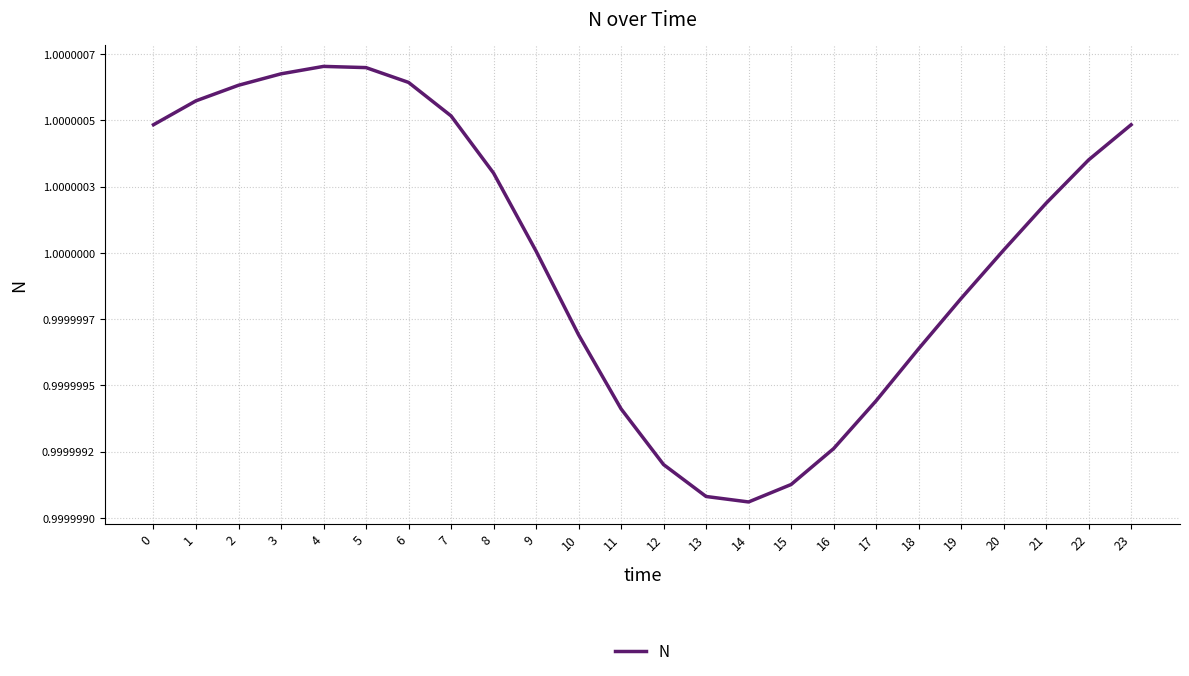

The chart shows a value of 0.5 at 12. True or false?

False